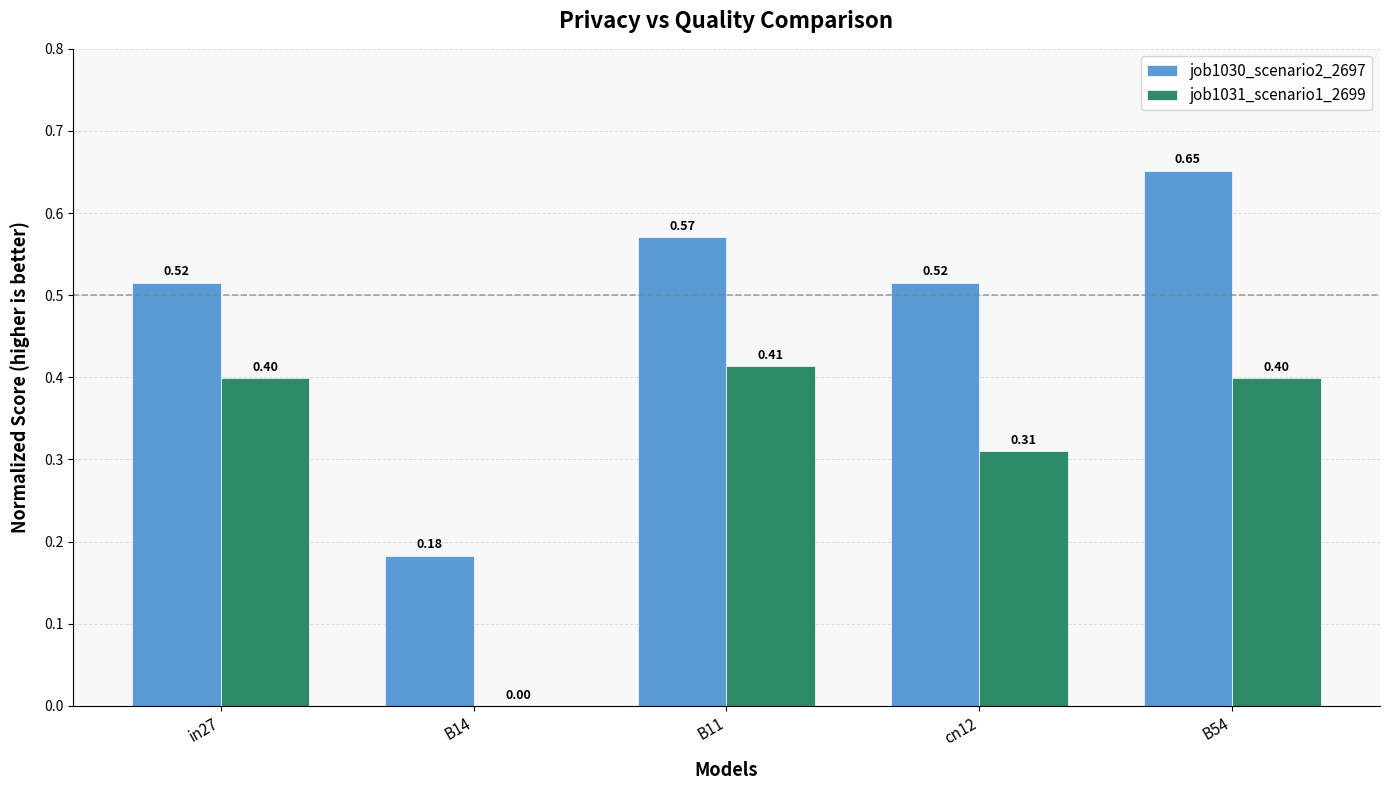

At which category is the sum across all series the highest?

B54